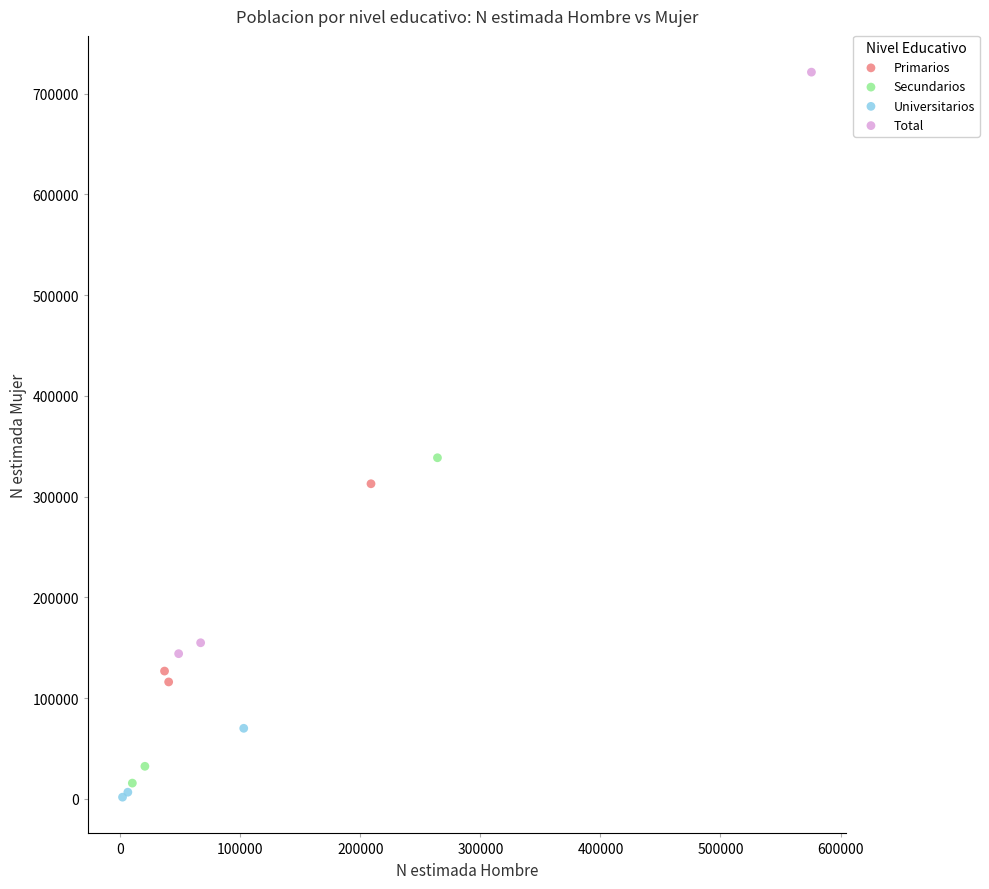

Which series has the widest spread of Y values?

Total